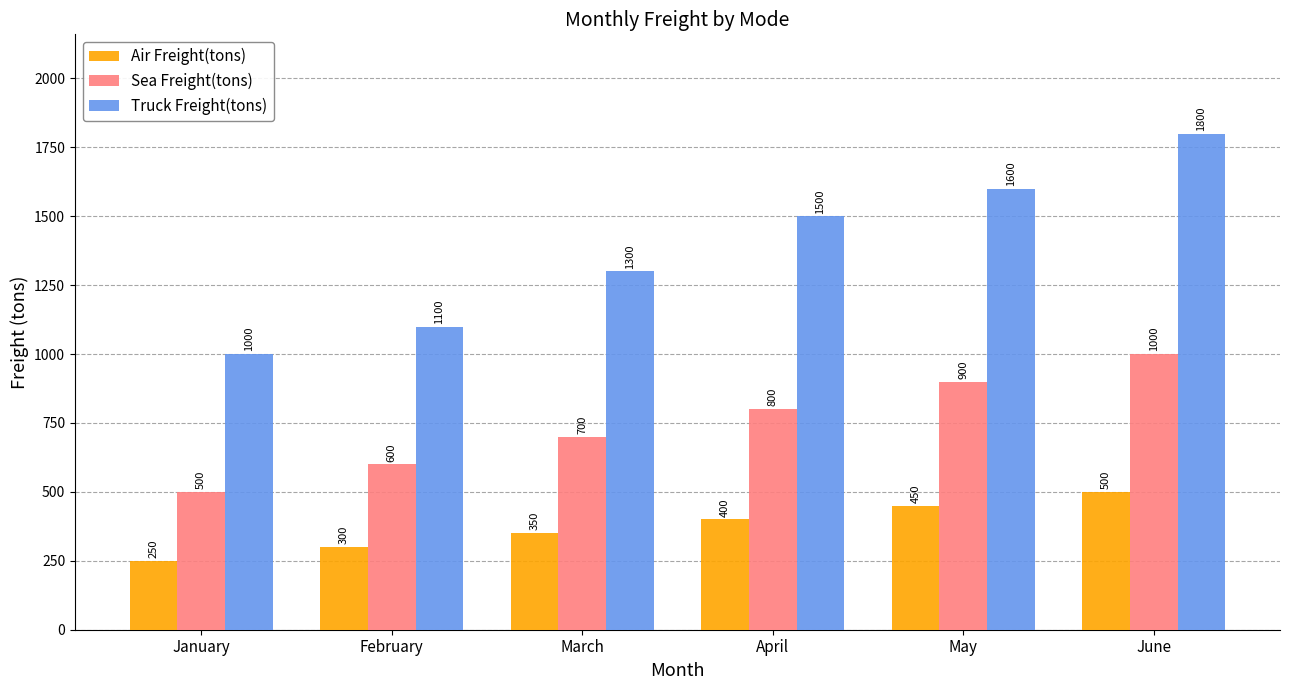

What is the total value across all series at June?

3300